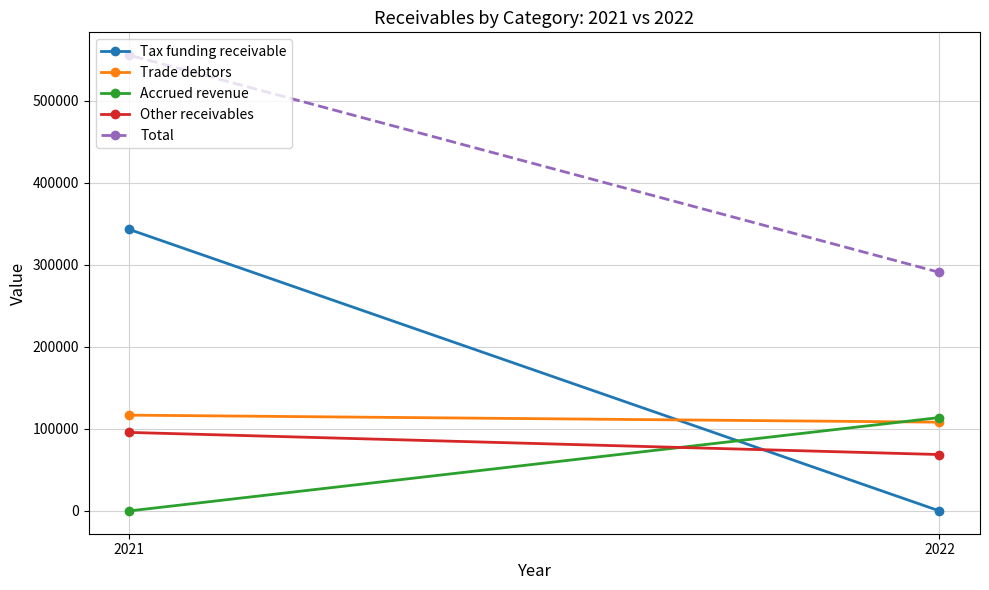

What is the total value across all series at 2021?

1111714